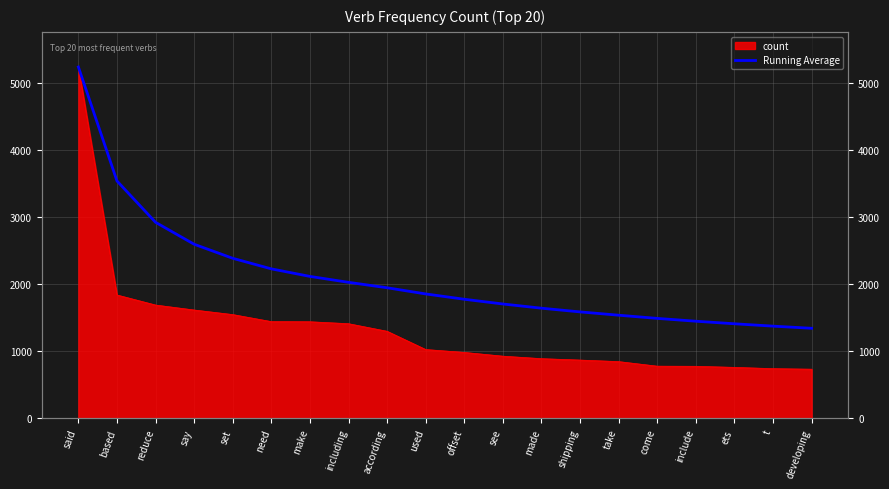

Reading left to right, transcribe all the data shown in this chart.

said=5236.0	based=3537.0	reduce=2920.7	say=2594.0	set=2384.4	need=2227.2	make=2114.6	including=2026.5	according=1945.4	used=1853.4	offset=1774.2	see=1703.5	made=1640.8	shipping=1585.6	take=1536.3	come=1488.8	include=1446.8	ets=1408.6	t=1373.4	developing=1341.3